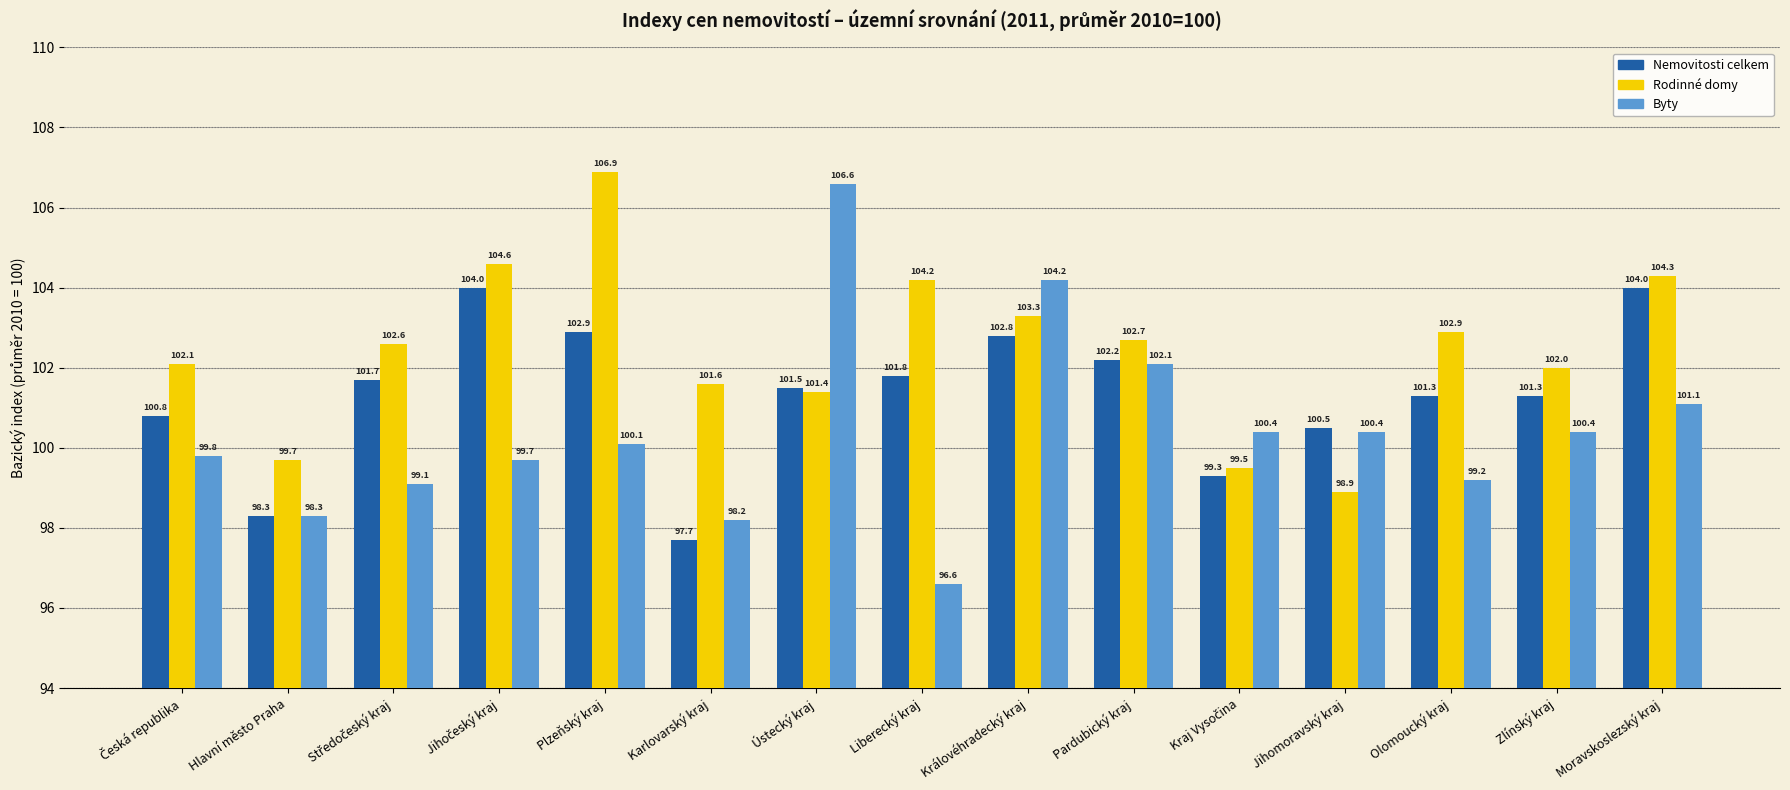

Reading left to right, list all the values displayed in this chart.

Nemovitosti celkem: 100.8	98.3	101.7	104.0	102.9	97.7	101.5	101.8	102.8	102.2	99.3	100.5	101.3	101.3	104.0
Rodinné domy: 102.1	99.7	102.6	104.6	106.9	101.6	101.4	104.2	103.3	102.7	99.5	98.9	102.9	102.0	104.3
Byty: 99.8	98.3	99.1	99.7	100.1	98.2	106.6	96.6	104.2	102.1	100.4	100.4	99.2	100.4	101.1